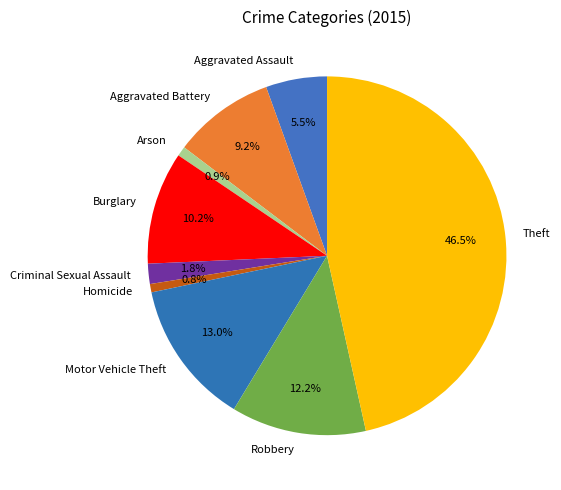

Count the number of slices in the pie.

9